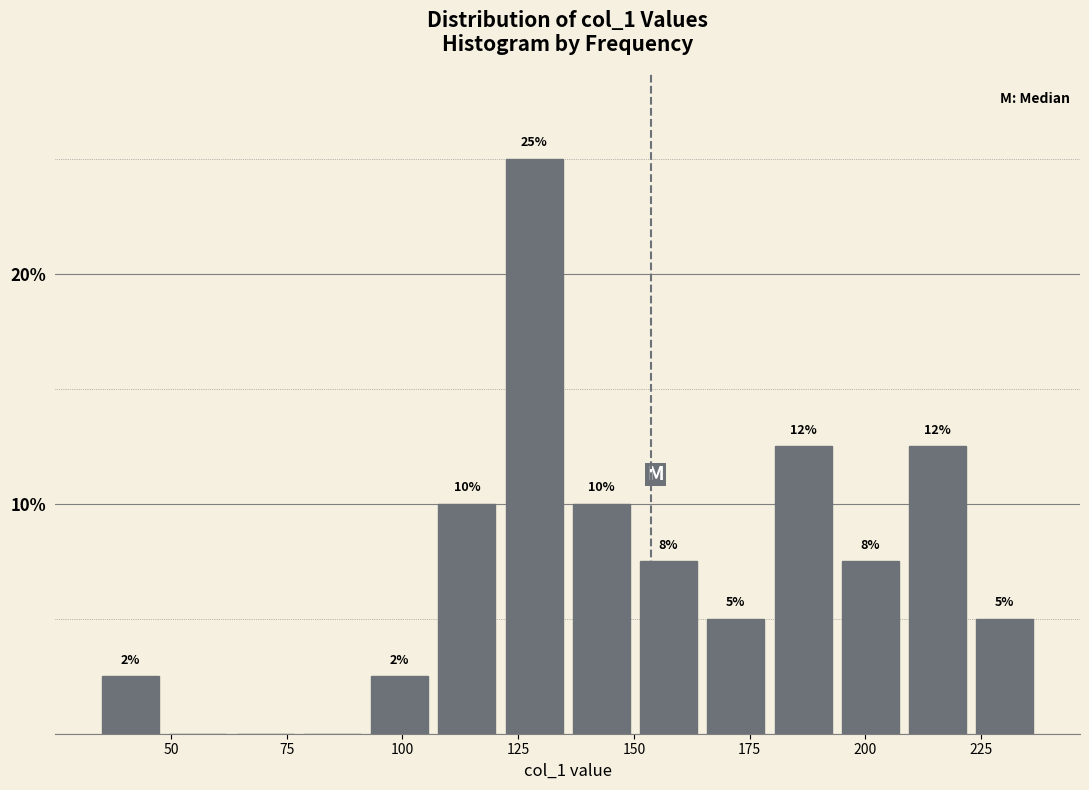

Around what value on the x-axis is the tallest bar? Give the approximate position of its centre, as read against the axis.

130